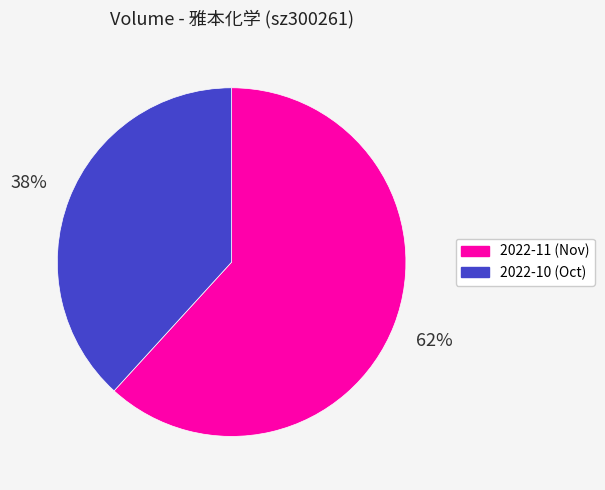

To the nearest percent, what is the difference between the largest and smallest slice percentages?

24%